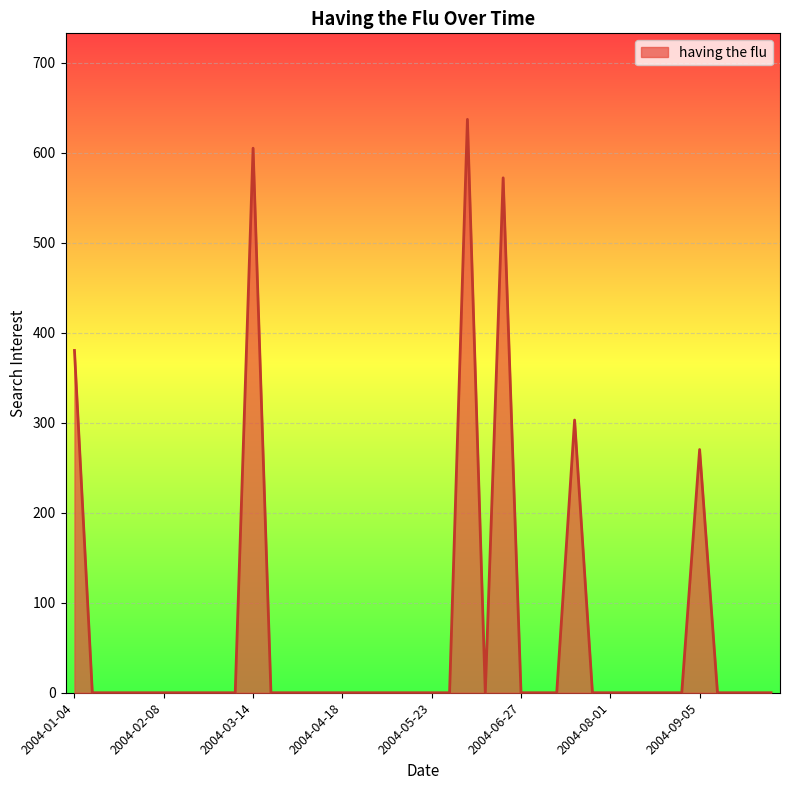

What is the maximum value shown in the chart?

637.1